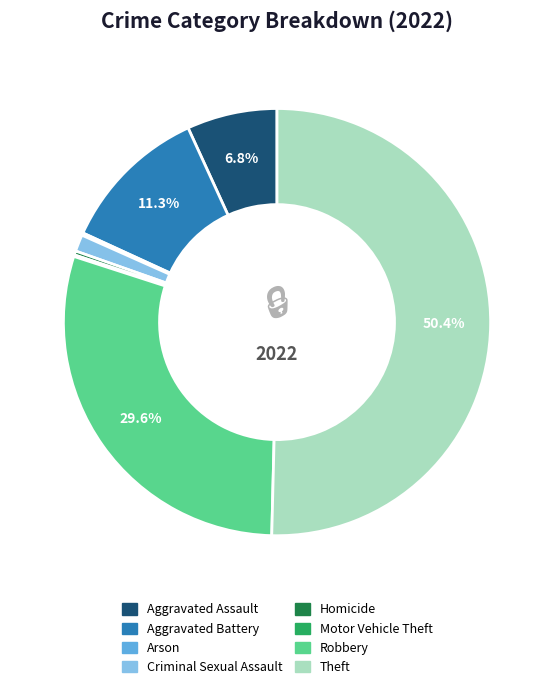

What portion of the pie excludes Theft?

49.6%